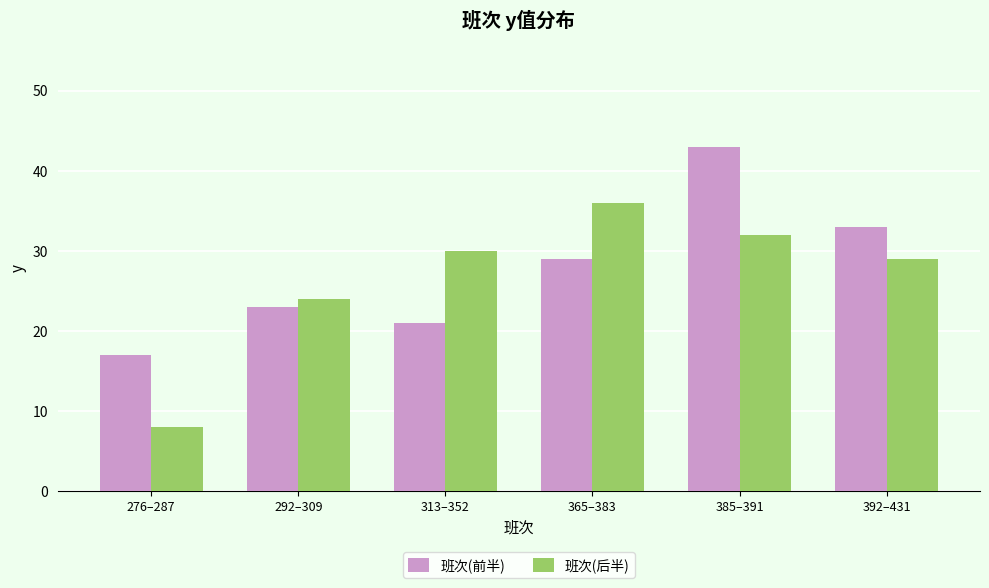

What is the spread (max minus min) of values at 313–352?

9